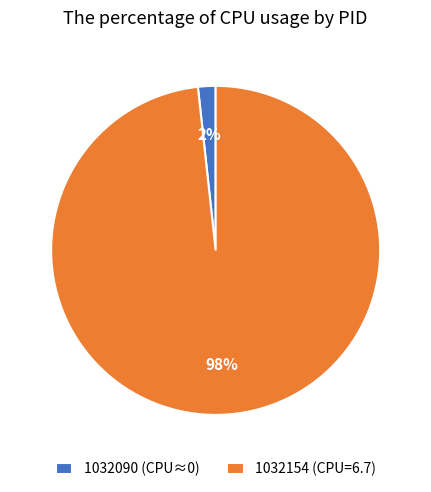

To the nearest percent, what is the average slice percentage?

50%